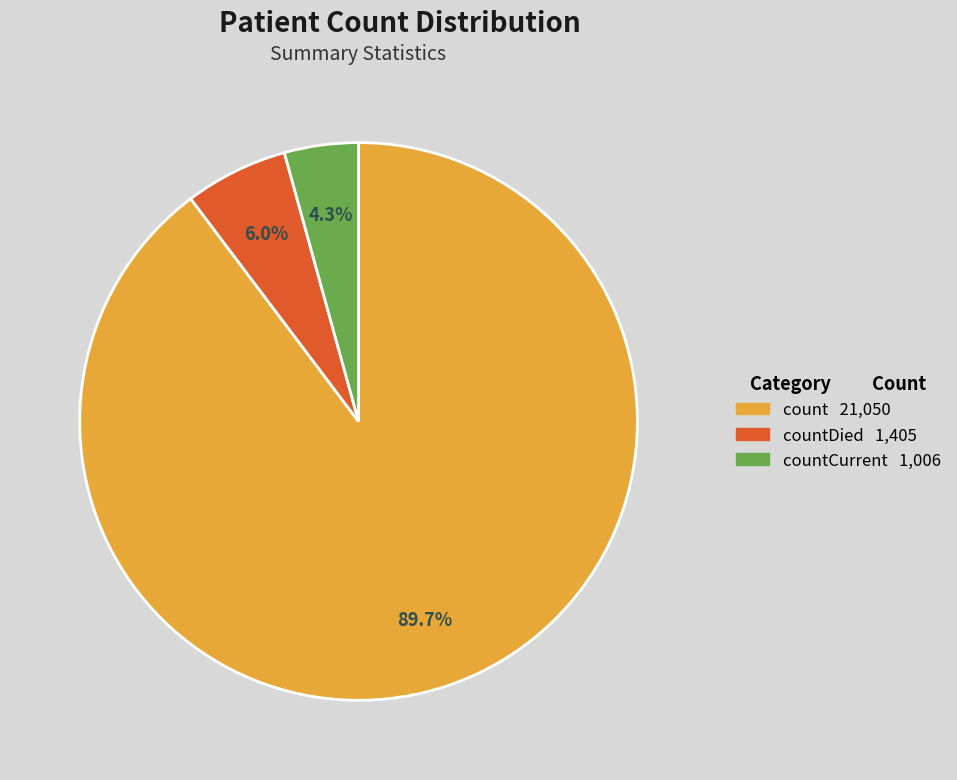

What is the ratio of the value at count 21,050 to the value at countCurrent 1,006?

20.9